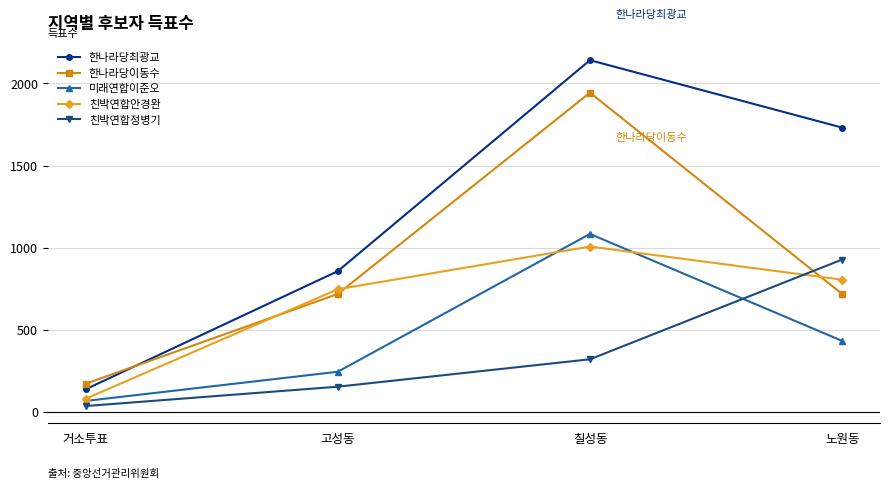

Reading right to left, transcribe all the data shown in this chart.

한나라당최광교: 1731	2142	856	136
한나라당이동수: 717	1944	717	170
미래연합이준오: 431	1083	243	65
친박연합안경완: 804	1006	746	78
친박연합정병기: 927	319	152	34